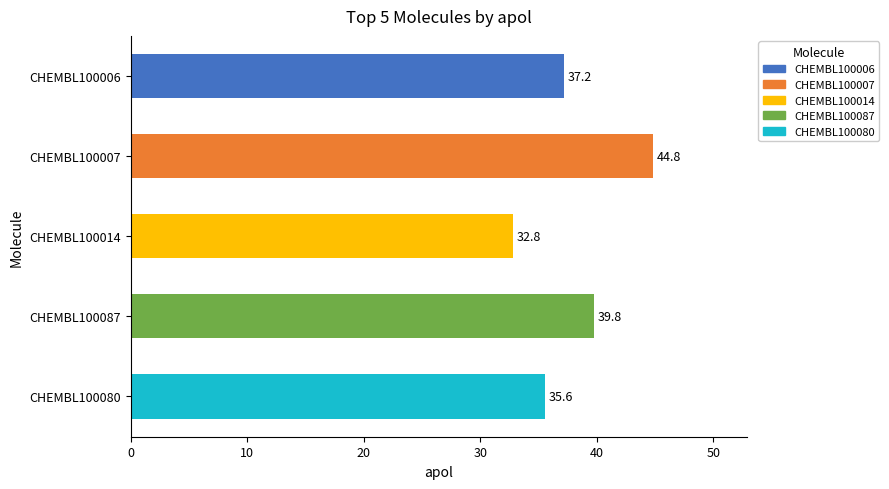

How many data points does each series have?

5